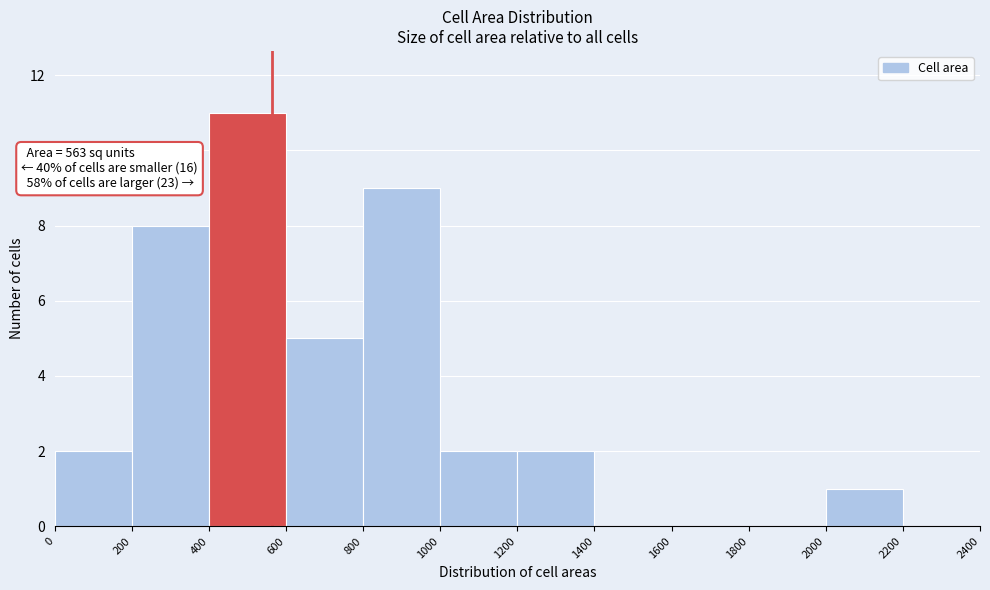

Which range on the x-axis has the tallest bar?

400 to 600